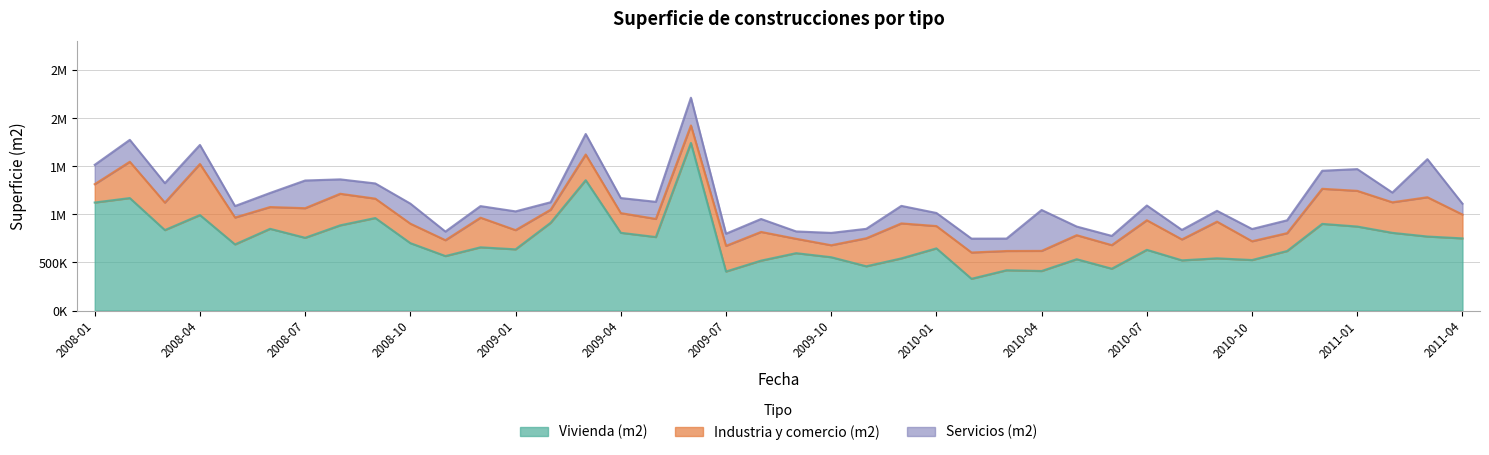

The Industria y comercio (m2) series shows 124765 at 2009-10. True or false?

True